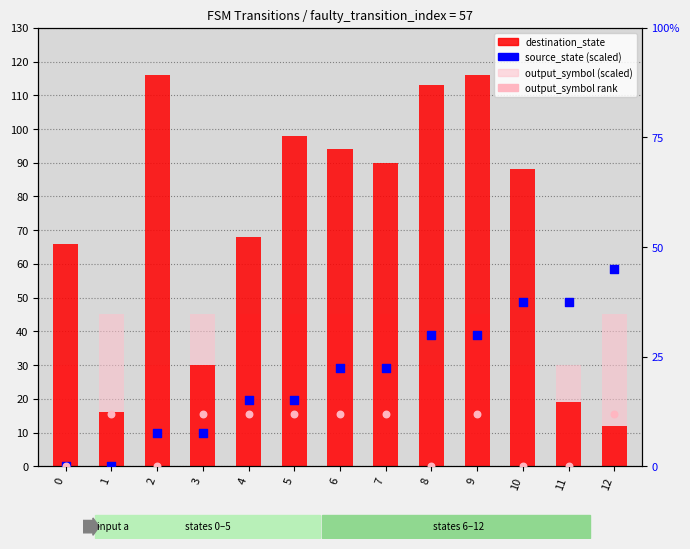

Which series has the widest spread of Y values?

destination_state